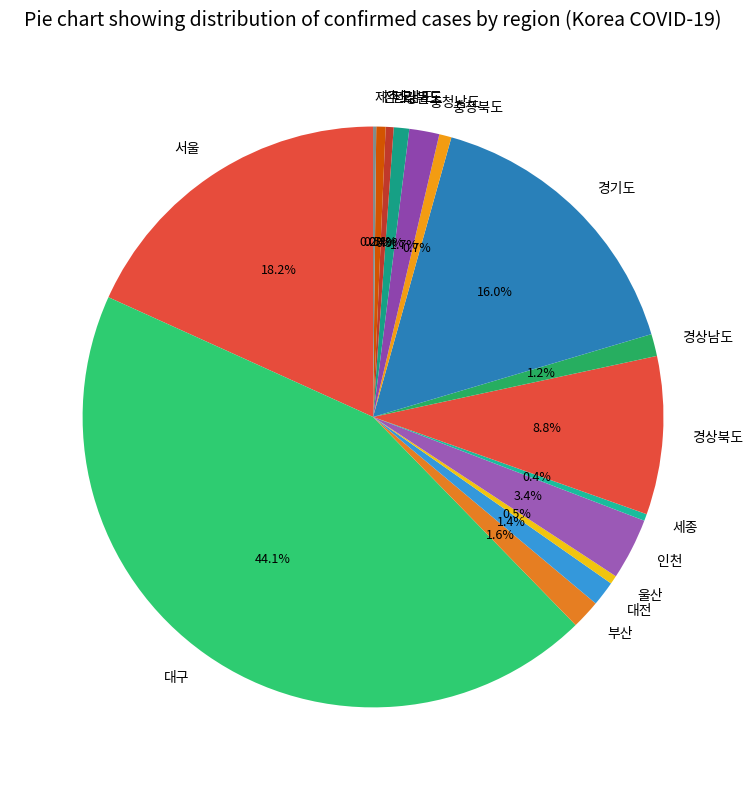

Between 서울 and 세종, which is larger?

서울